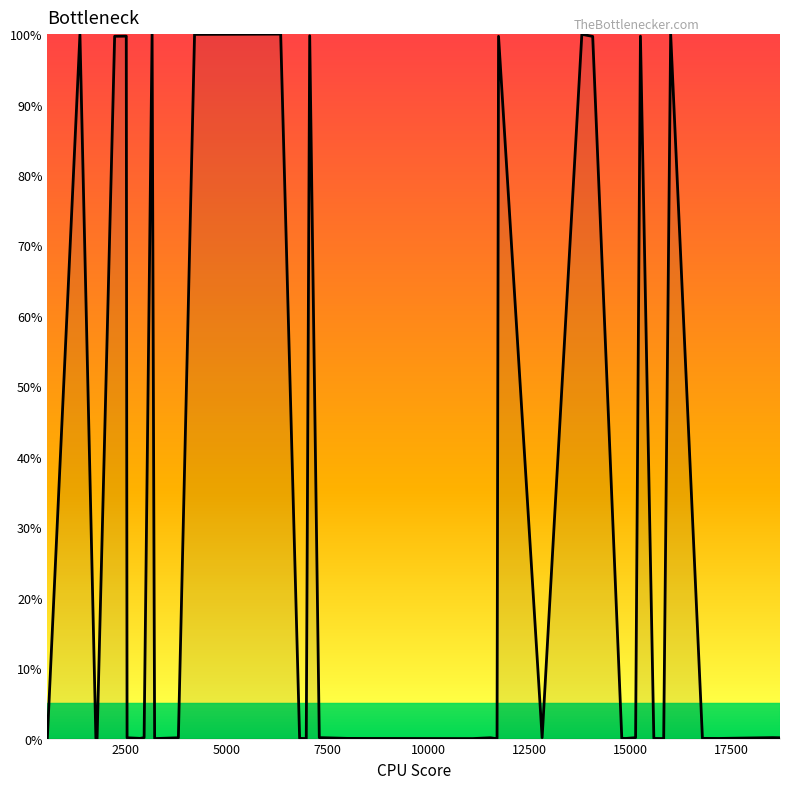

True or false: there are more than 0 points higher than both neighbors.

True